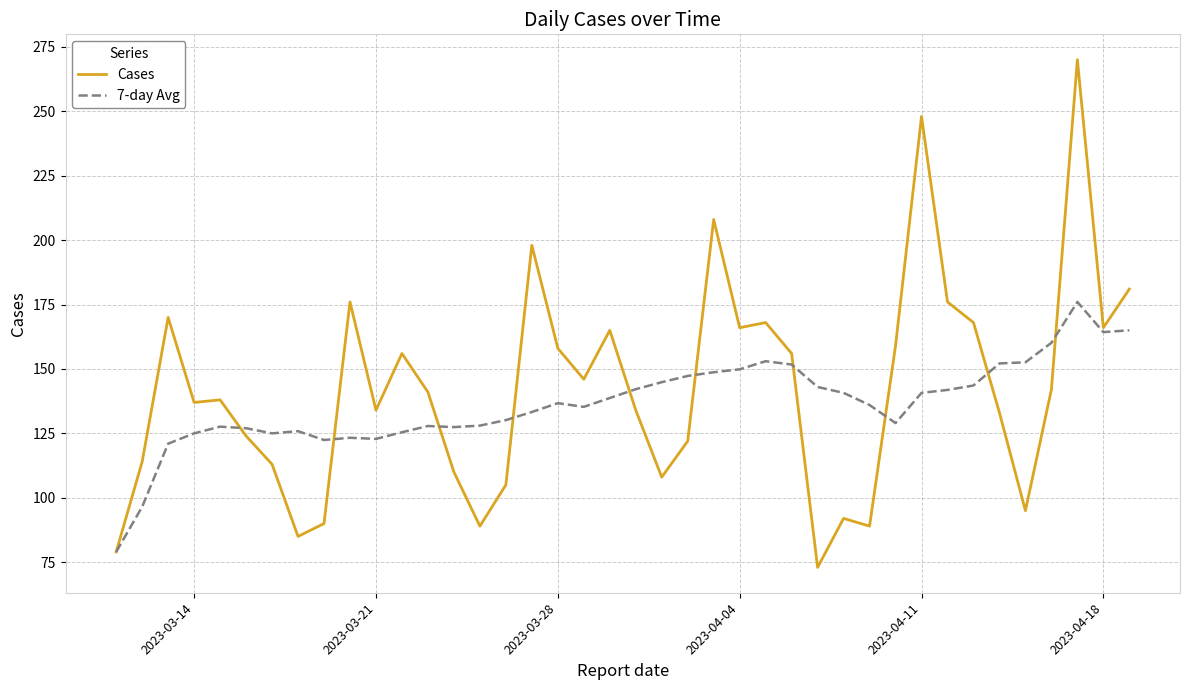

What is the maximum value for Cases?

270.0